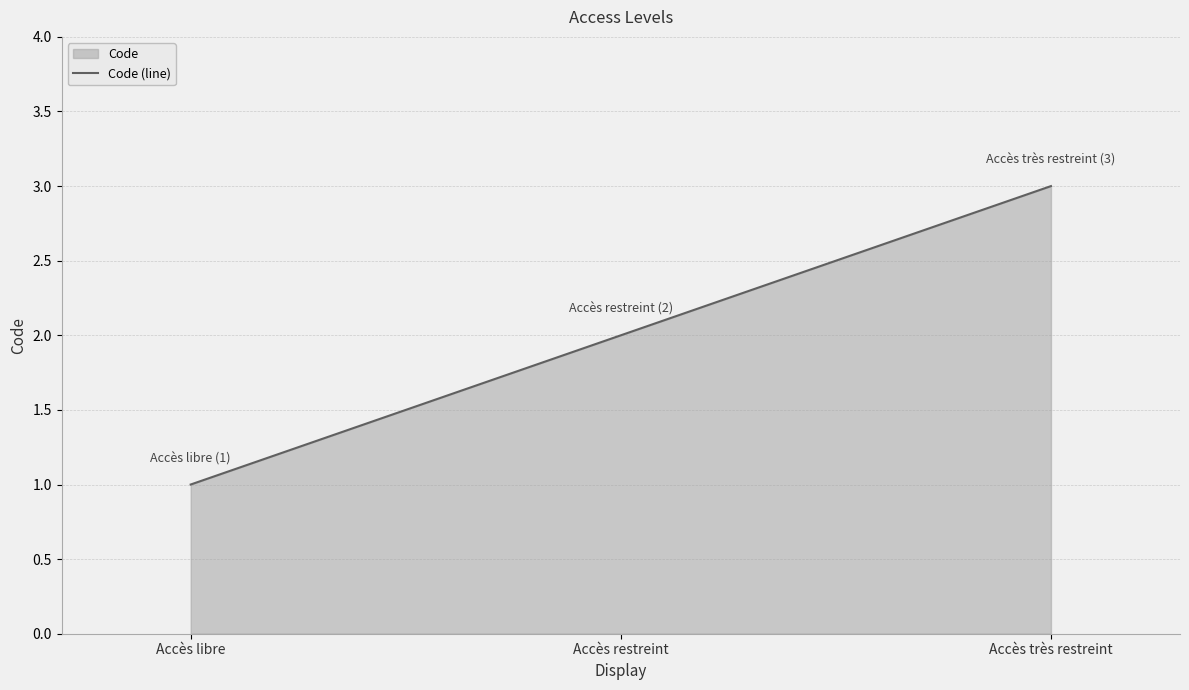

List the labels in order of value, largest first.

Accès très restreint, Accès restreint, Accès libre